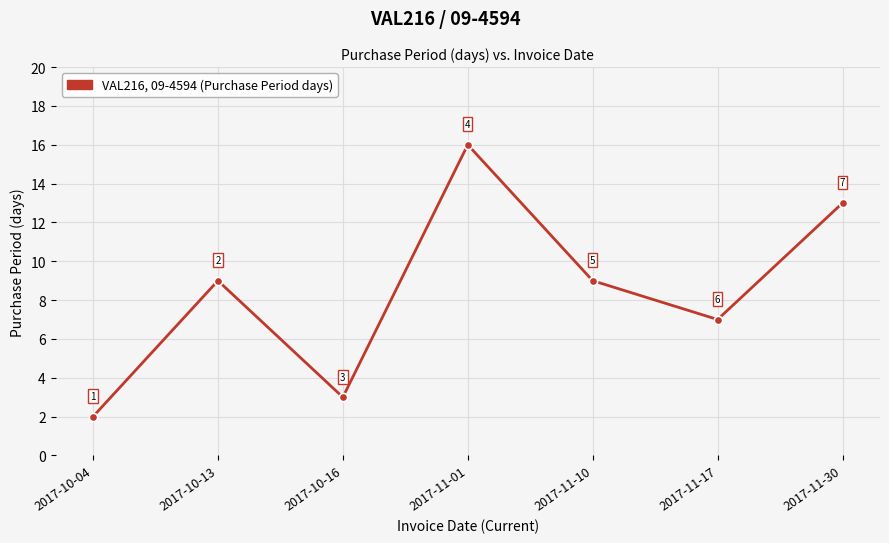

How many lines are shown in the chart?

1